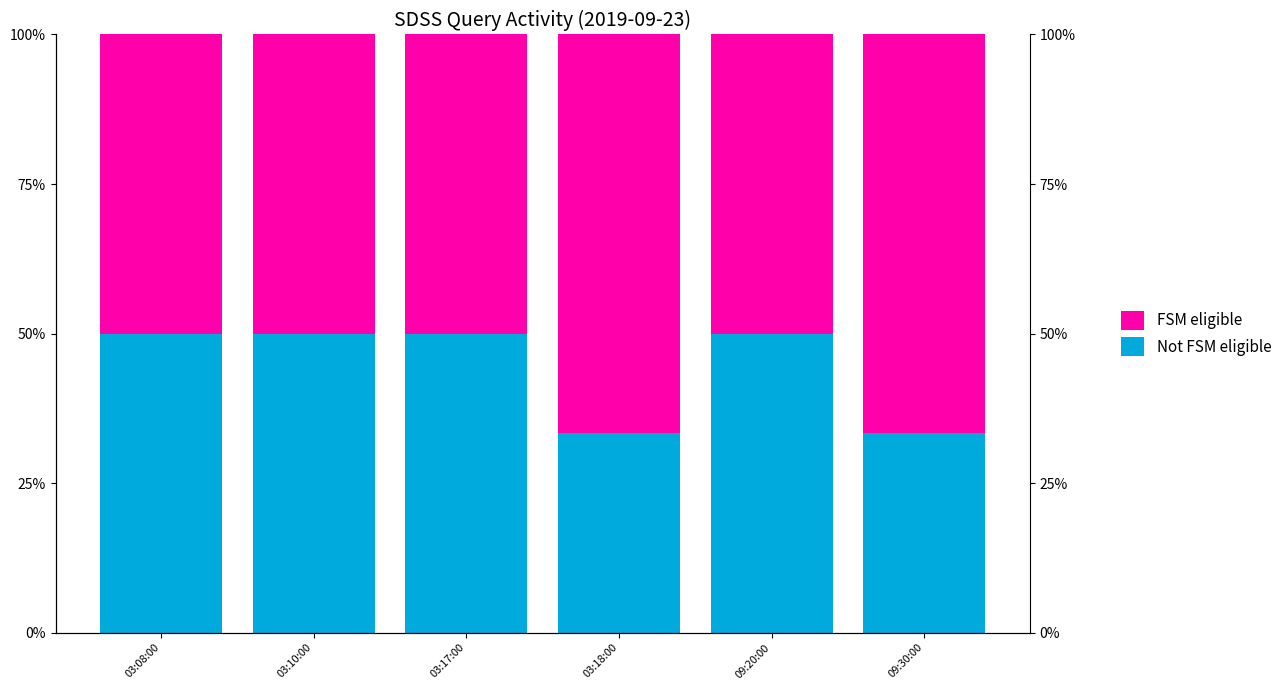

Count the FSM eligible values in the range 0 to 1.

6